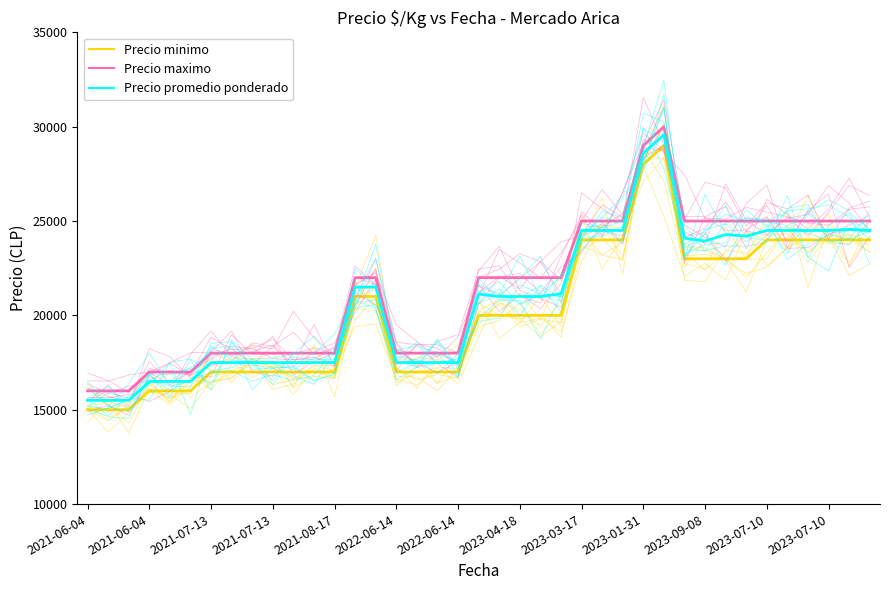

After their last crossing, which series has the higher values: Precio maximo or Precio promedio ponderado?

Precio maximo